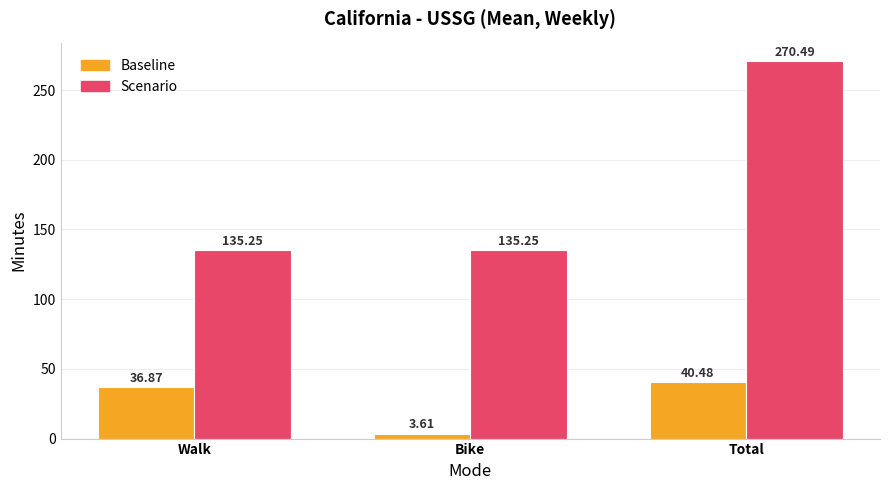

Are the bars horizontal?

No